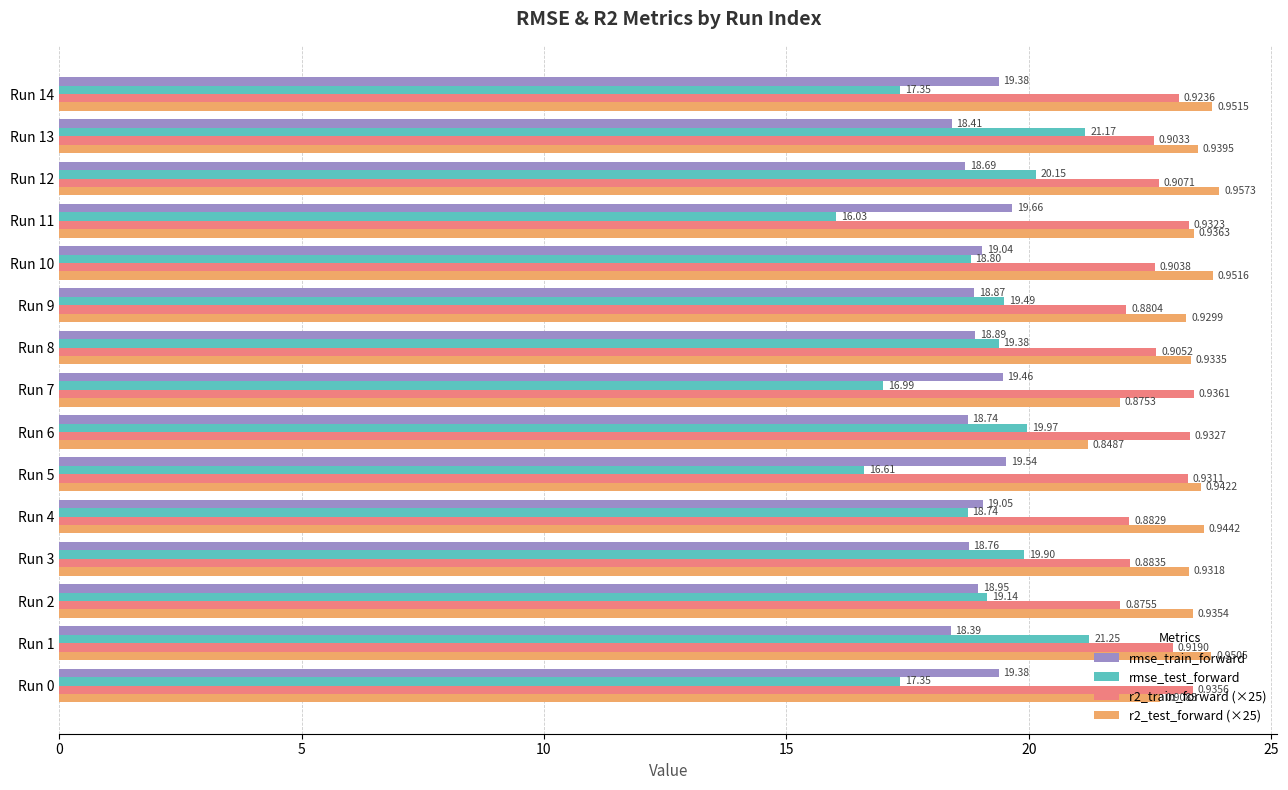

Which series has the widest spread of values?

rmse_test_forward